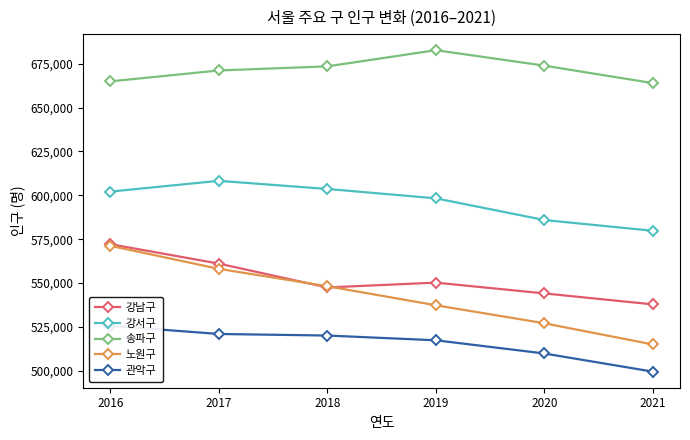

Reading right to left, what are all the values shown in this chart?

강남구: 537800	544055	550209	547453	561052	572140
강서구: 579768	585901	598273	603611	608255	602104
송파구: 663965	673926	682741	673507	671173	664946
노원구: 514946	527032	537303	548160	558075	571212
관악구: 499449	509803	517334	520040	520929	525607